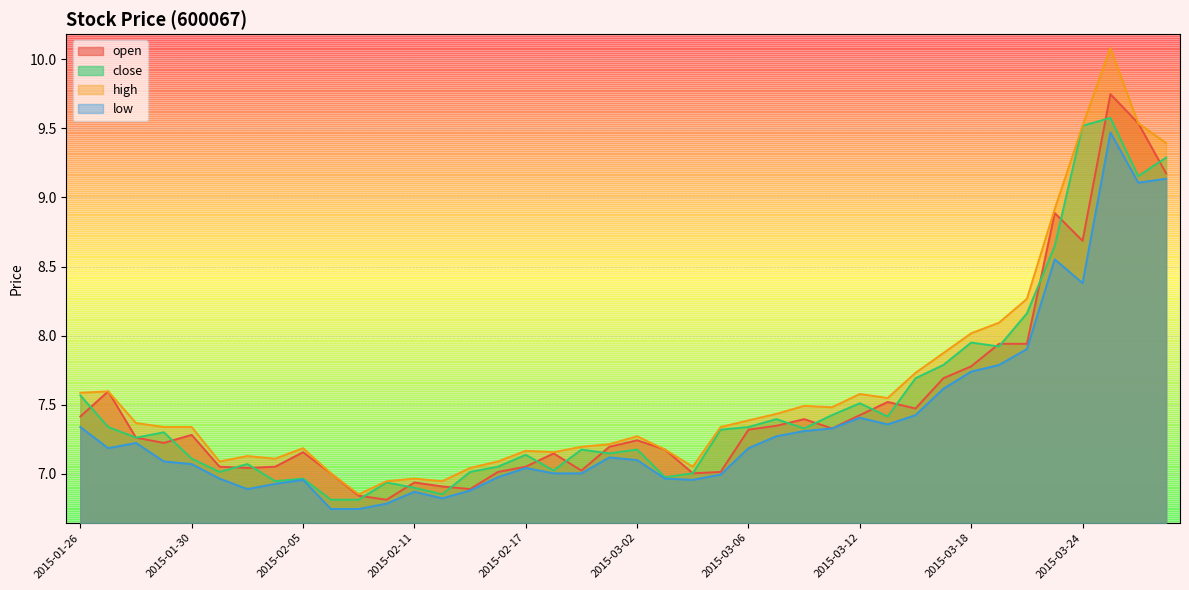

Does the chart display data point markers on the line(s)?

No